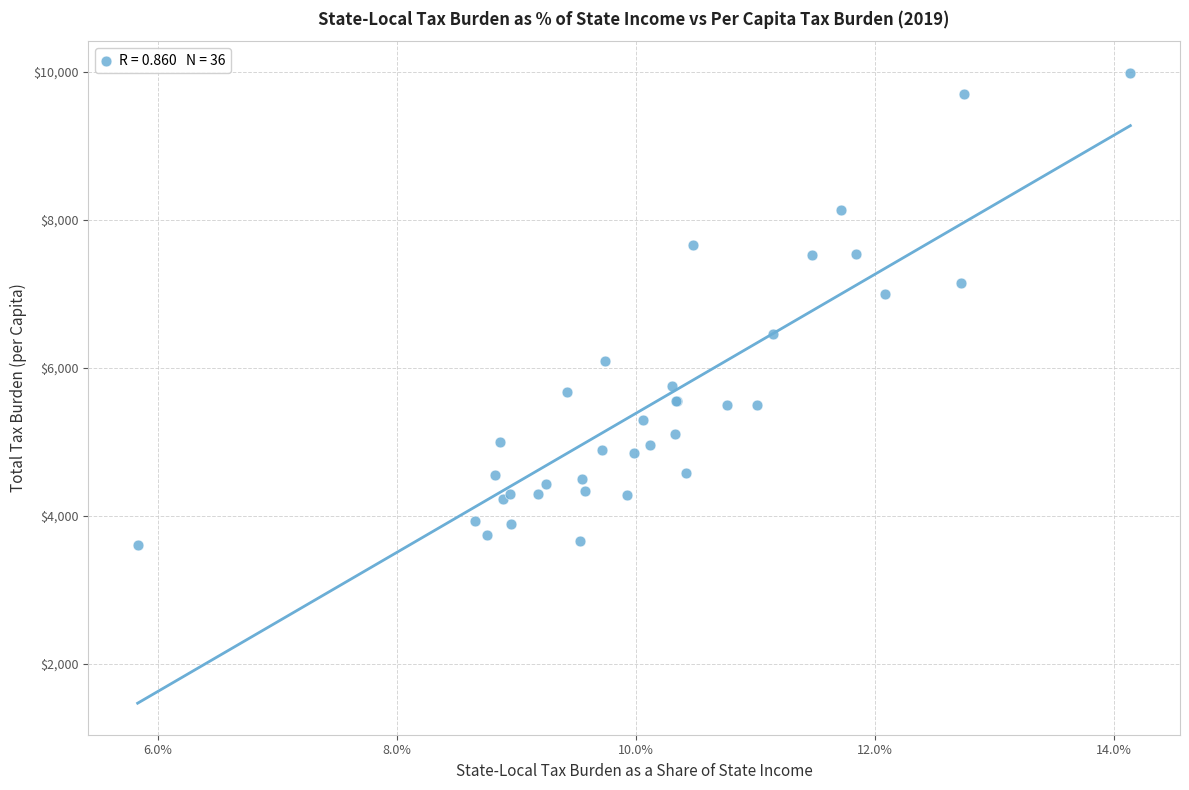

What Y value in the scatter plot is closest to 6795?

7000.6